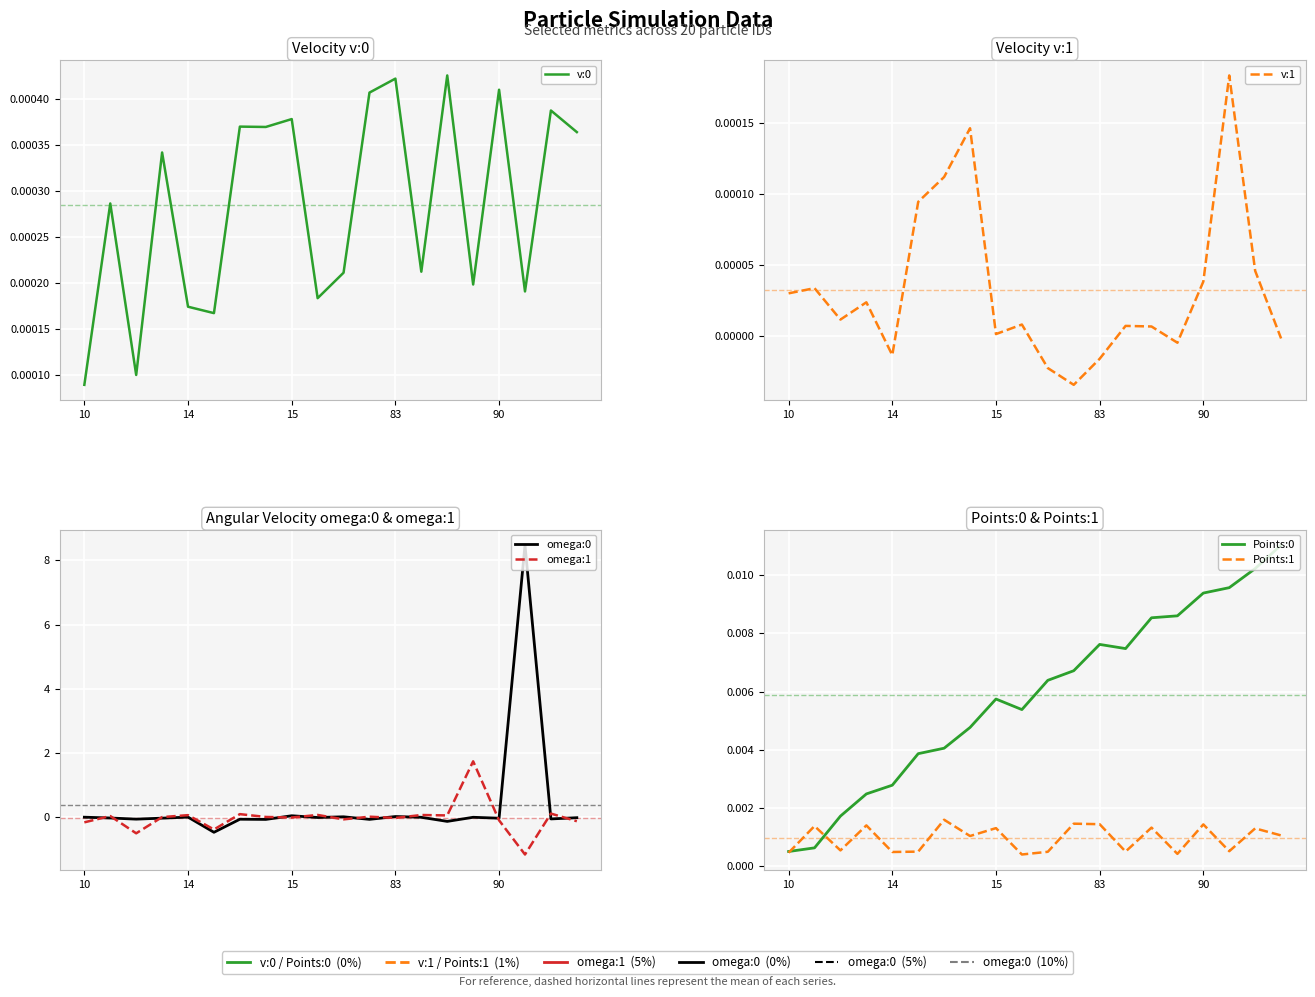

Where is v:1 nearest to the value 0?

19